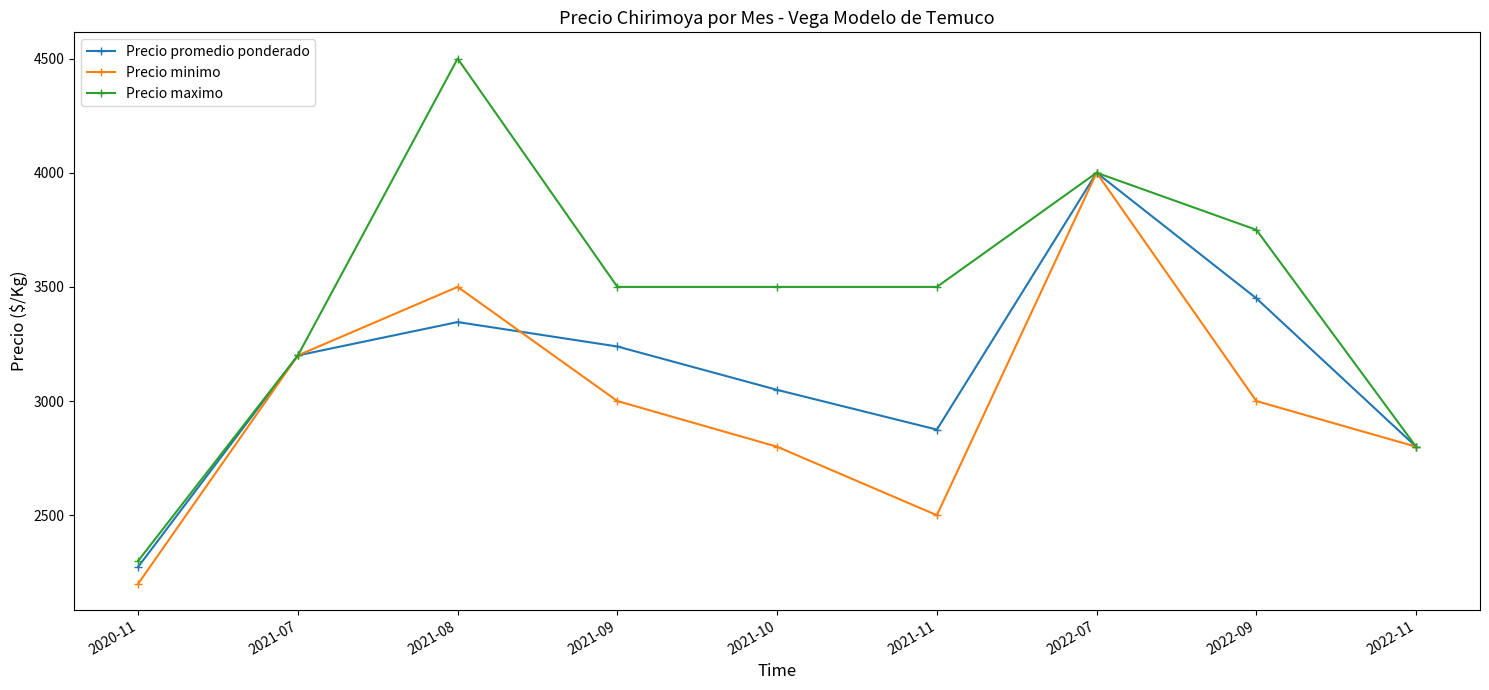

Is the value of Precio minimo at 2021-11 greater than the value of Precio maximo at 2022-11?

No